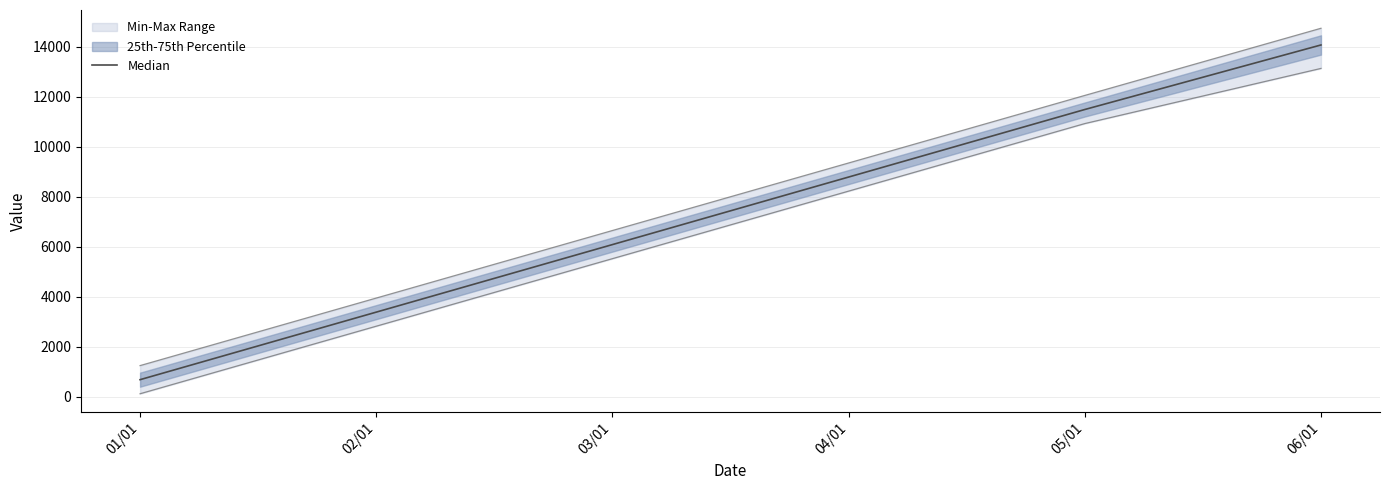

At which label does the data first exceed 8782?

04/01